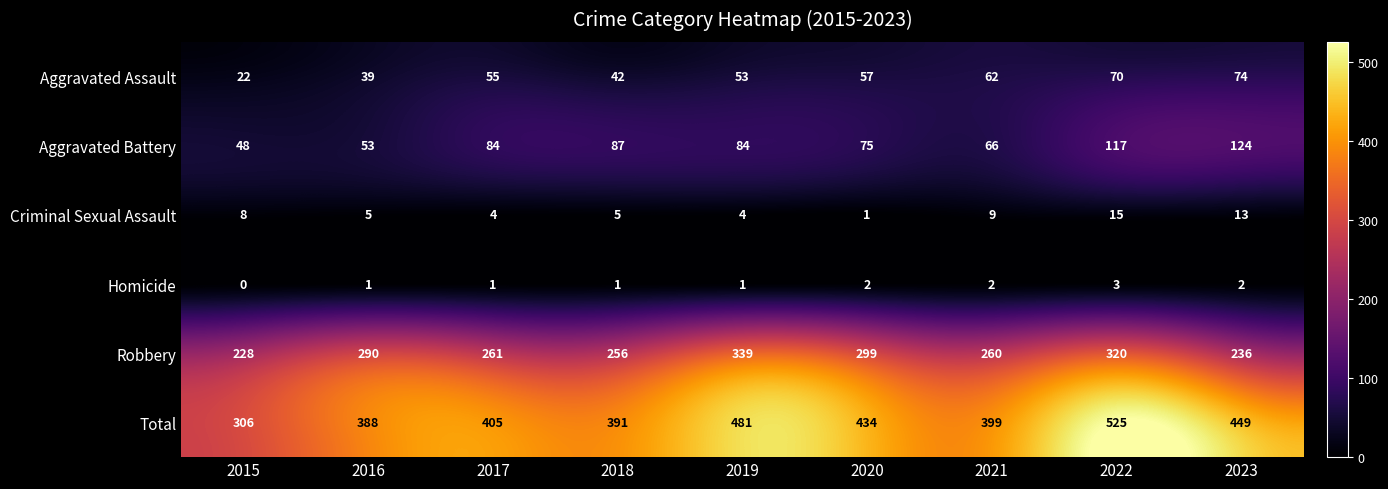

Rank the series by their maximum value, from highest to lowest.

Total, Robbery, Aggravated Battery, Aggravated Assault, Criminal Sexual Assault, Homicide